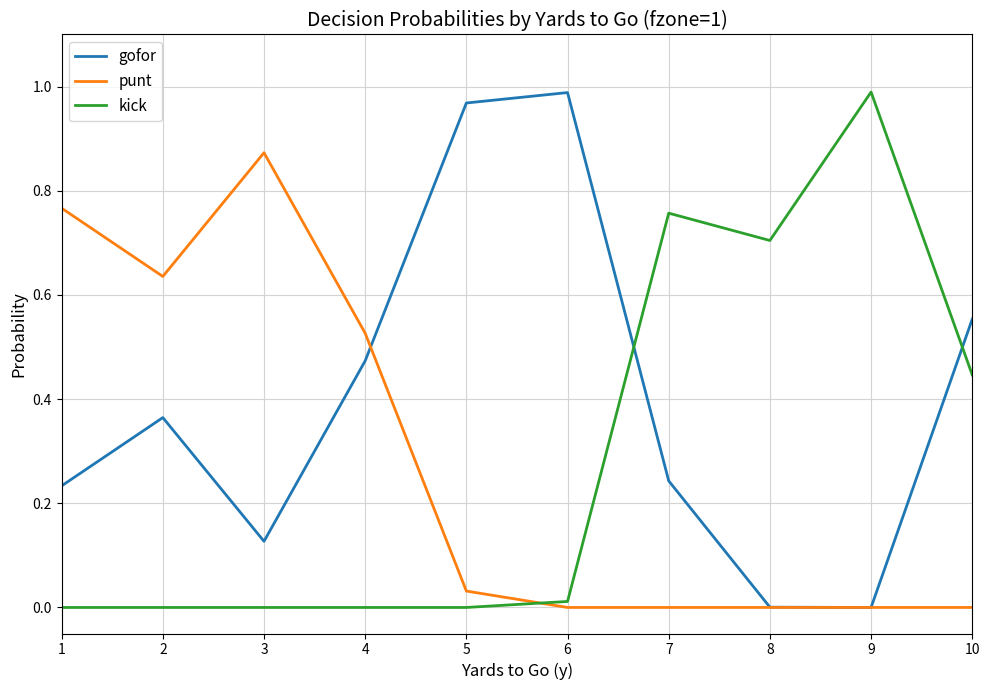

Is it true that gofor equals 0.4 at 1?

False